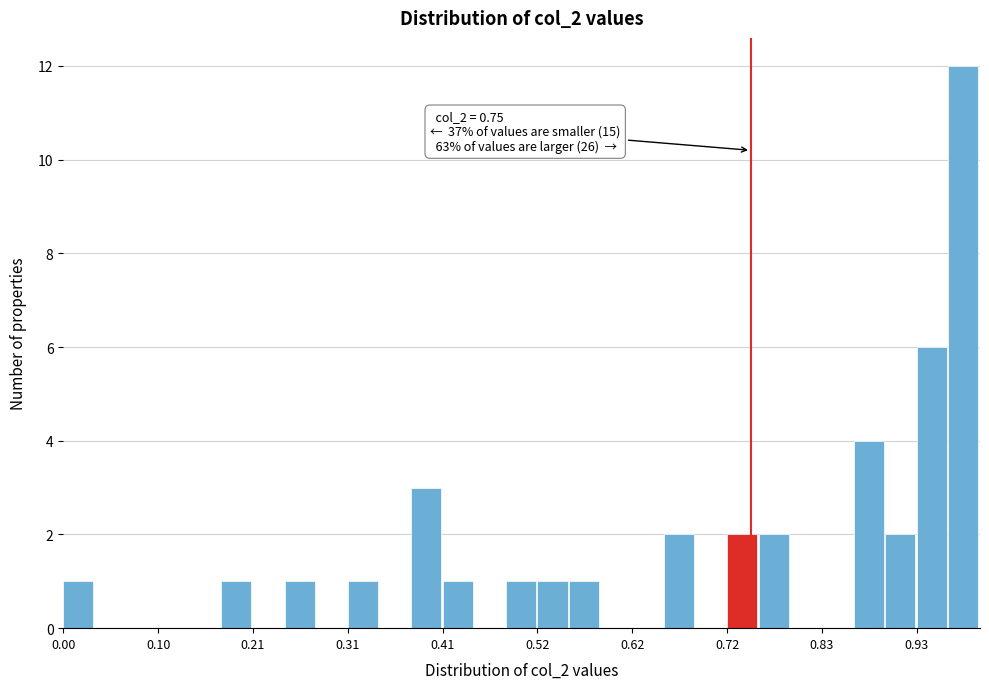

Around what value on the x-axis is the tallest bar? Give the approximate position of its centre, as read against the axis.

0.98